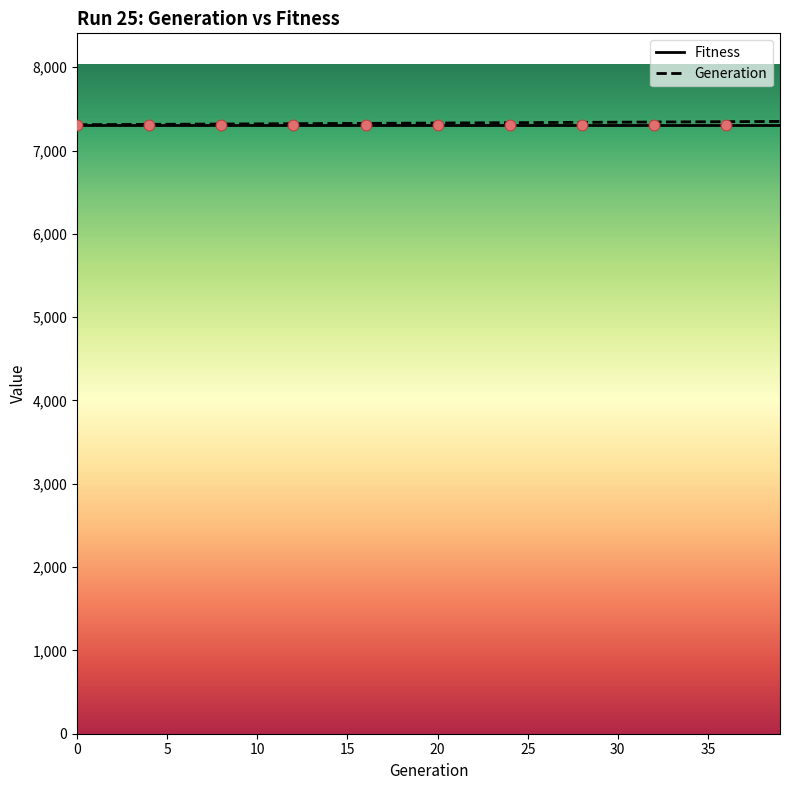

What is the change in value from 22 to 33?

+11